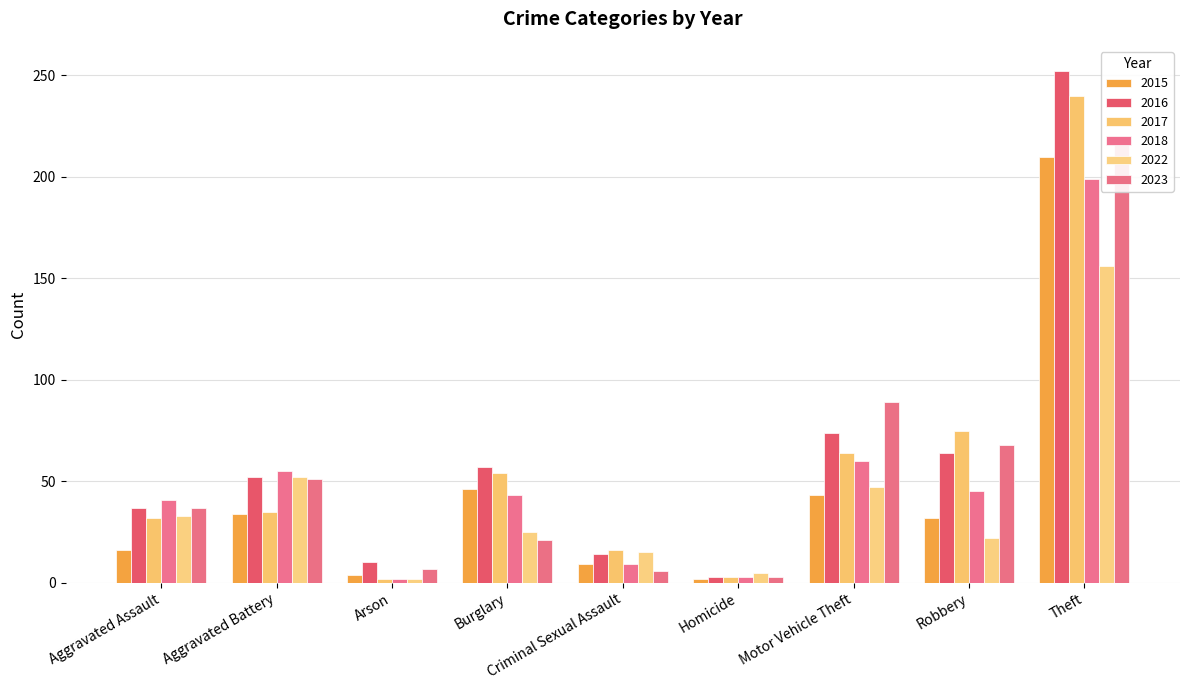

How many data points does each series have?

9